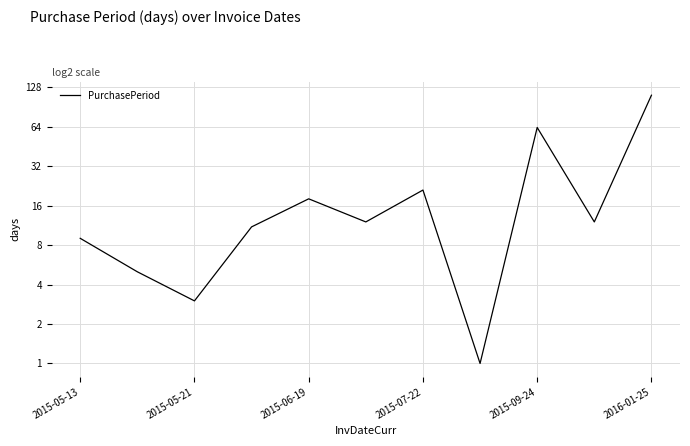

Reading left to right, extract all data points from this chart.

9	5	3	11	18	12	21	1	63	12	111